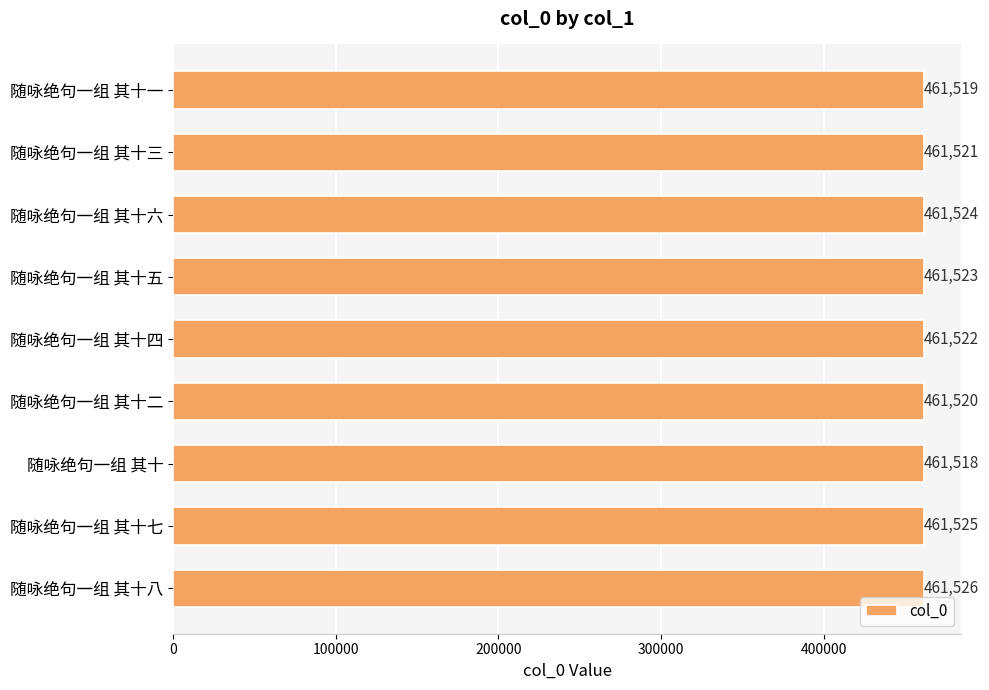

Count the number of categories in the chart.

9